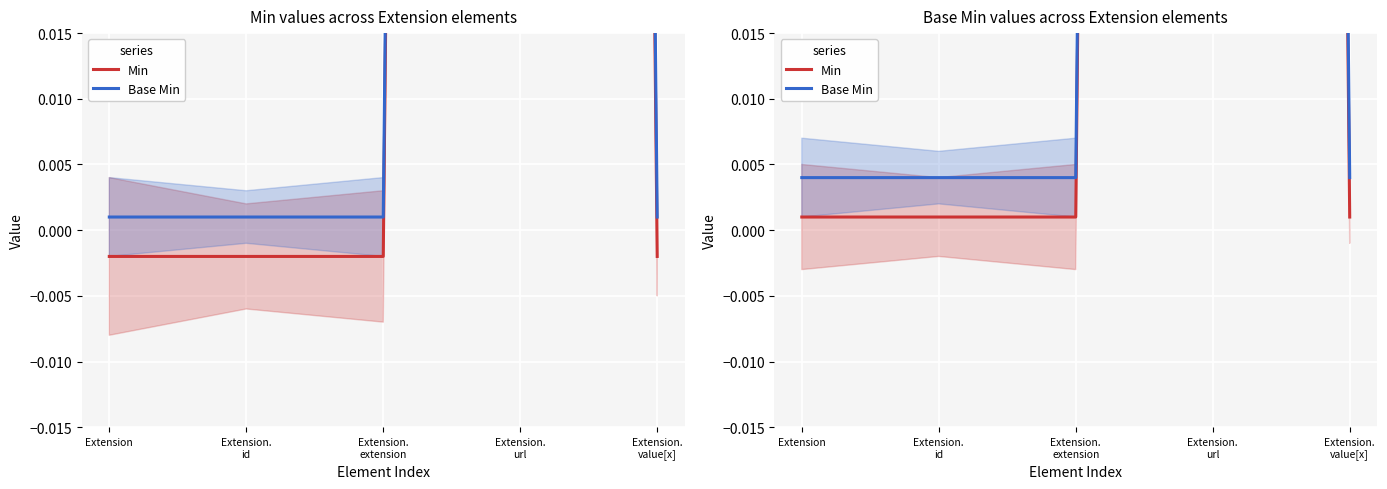

Reading left to right, transcribe all the data shown in this chart.

Min: 0.0	0.0	0.0	1.0	0.0
Base Min: 0.0	0.0	0.0	1.0	0.0